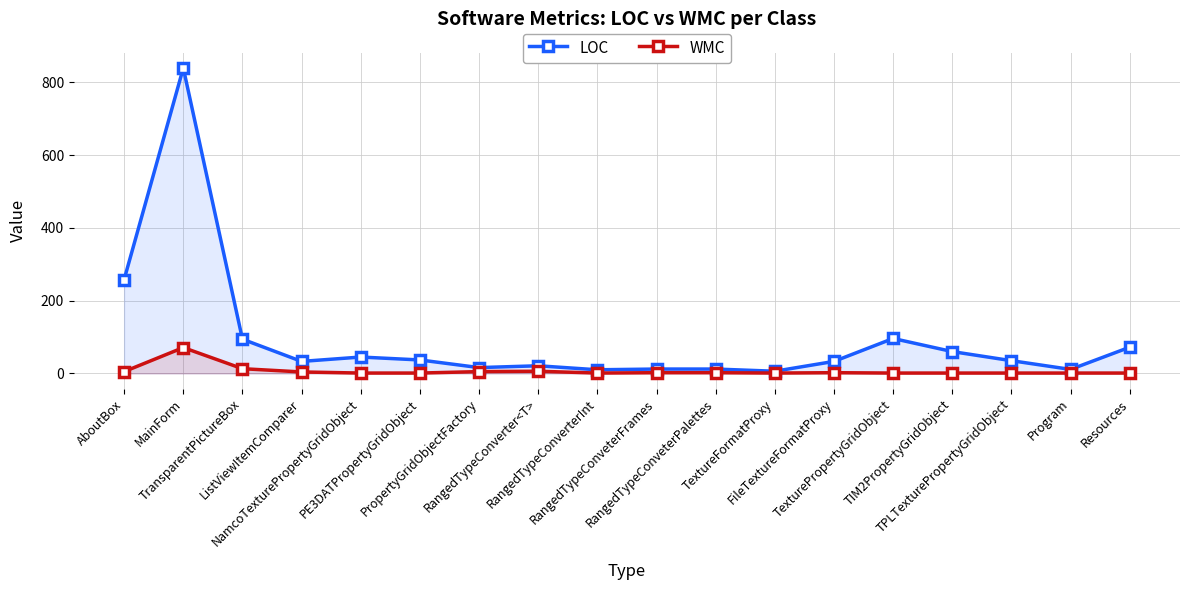

Which category has the highest value in the LOC series?

MainForm